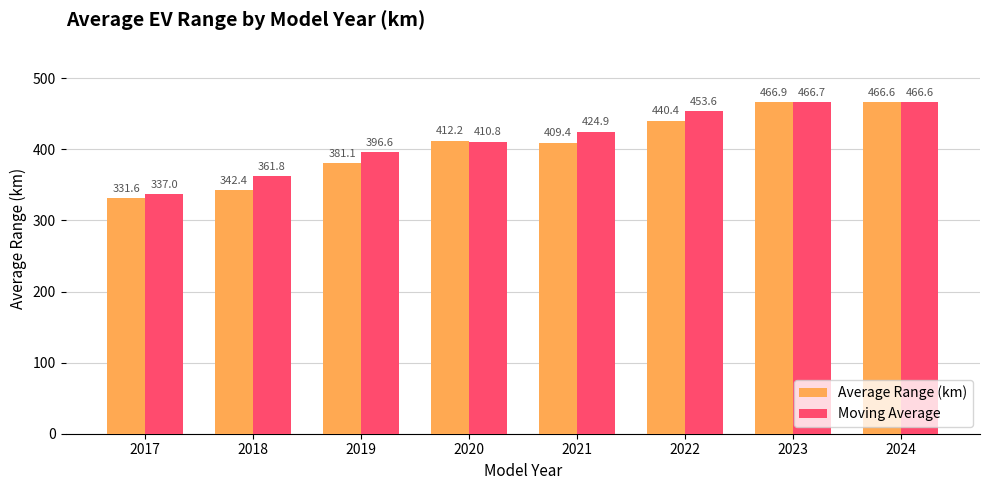

At which label does Moving Average first exceed 424?

2021